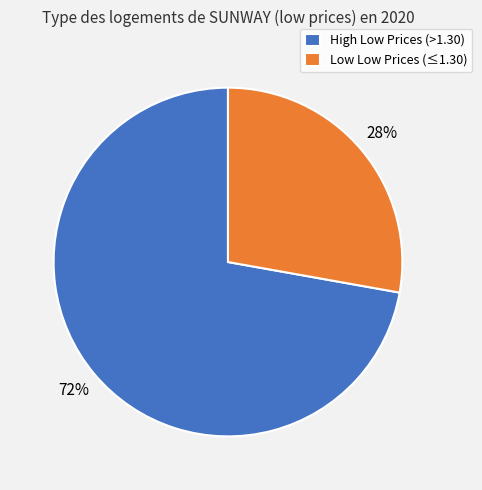

Combined, do Low Low Prices (≤1.30) and High Low Prices (>1.30) account for over 50%?

Yes